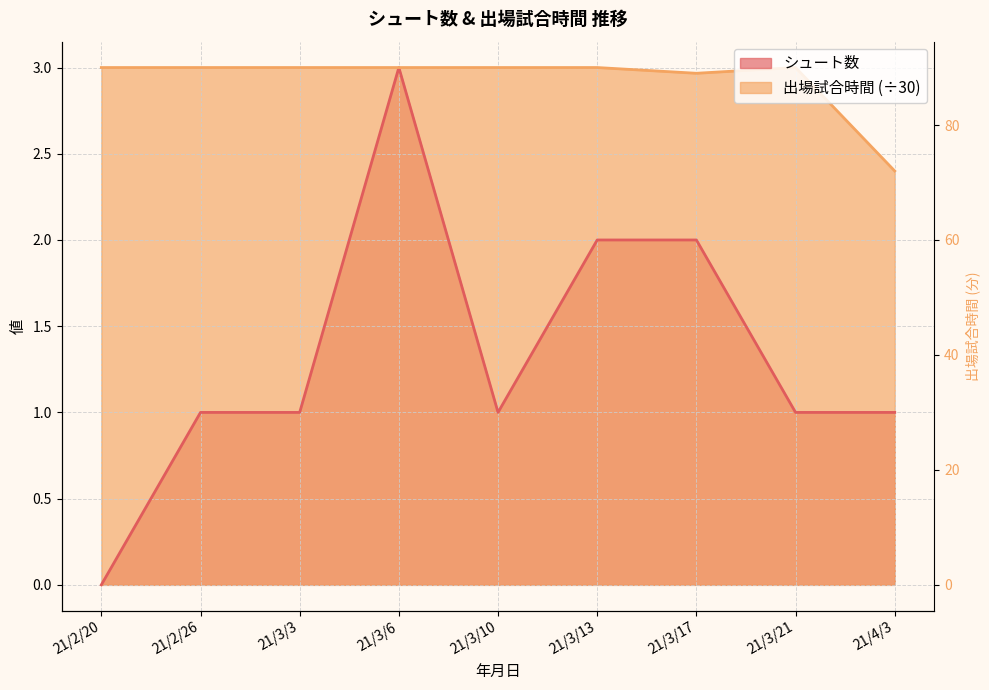

What is the average value of the 出場試合時間 series?

2.9